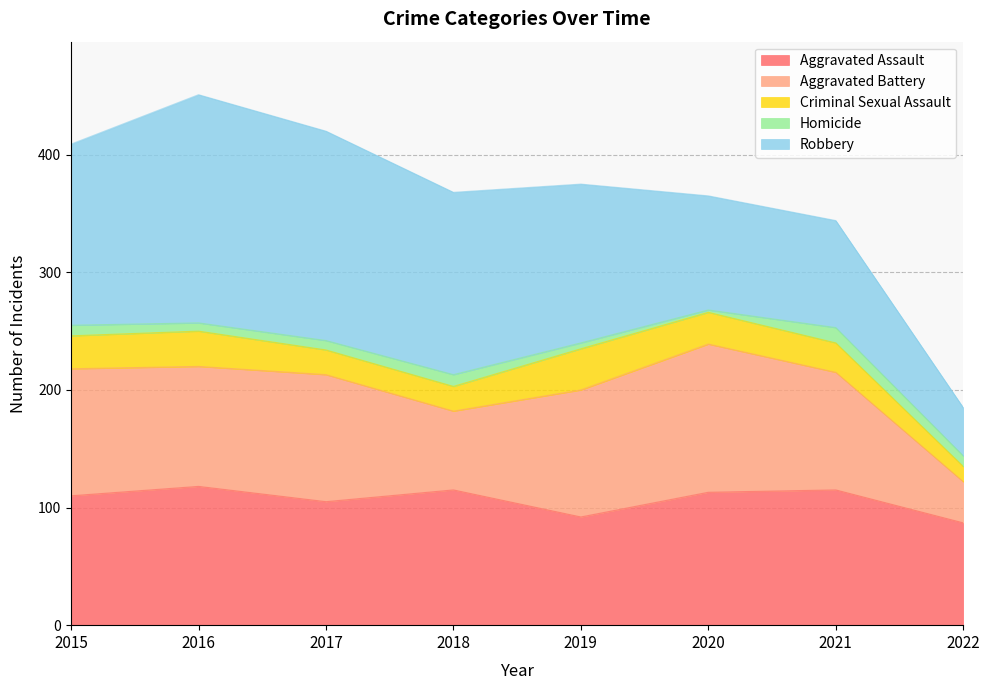

Where is Robbery nearest to the value 117?

2019